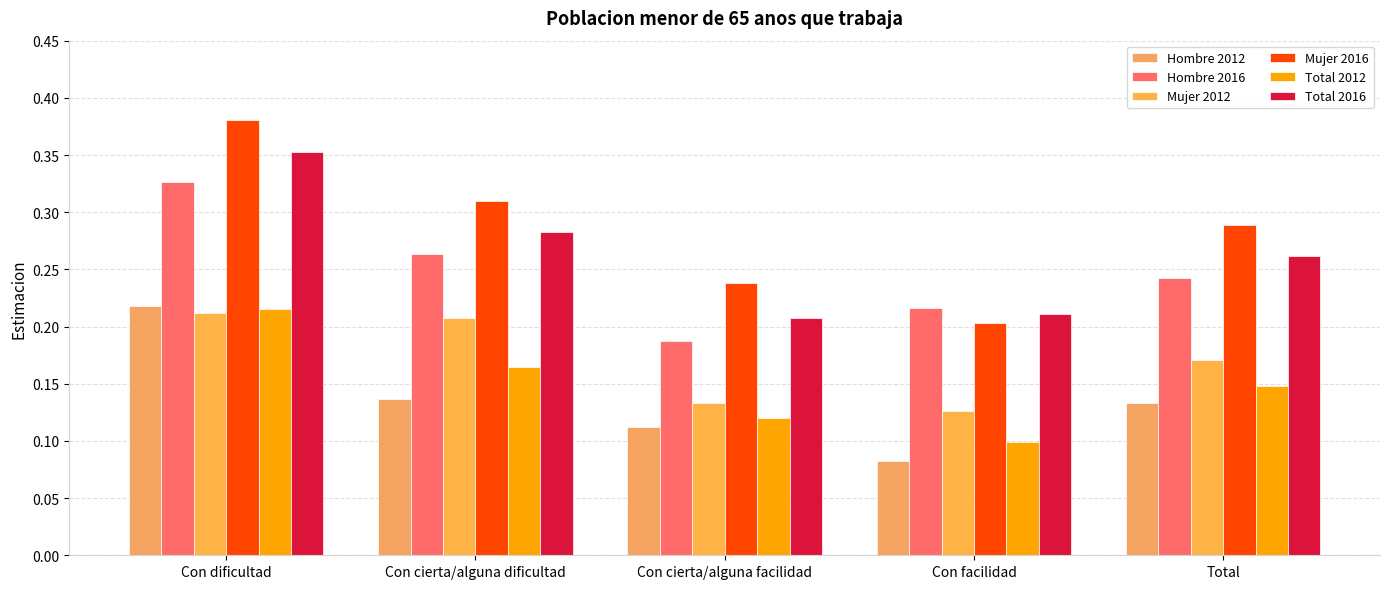

Reading left to right, what are all the values shown in this chart?

Hombre 2012: 0.2	0.1	0.1	0.1	0.1
Hombre 2016: 0.3	0.3	0.2	0.2	0.2
Mujer 2012: 0.2	0.2	0.1	0.1	0.2
Mujer 2016: 0.4	0.3	0.2	0.2	0.3
Total 2012: 0.2	0.2	0.1	0.1	0.1
Total 2016: 0.4	0.3	0.2	0.2	0.3